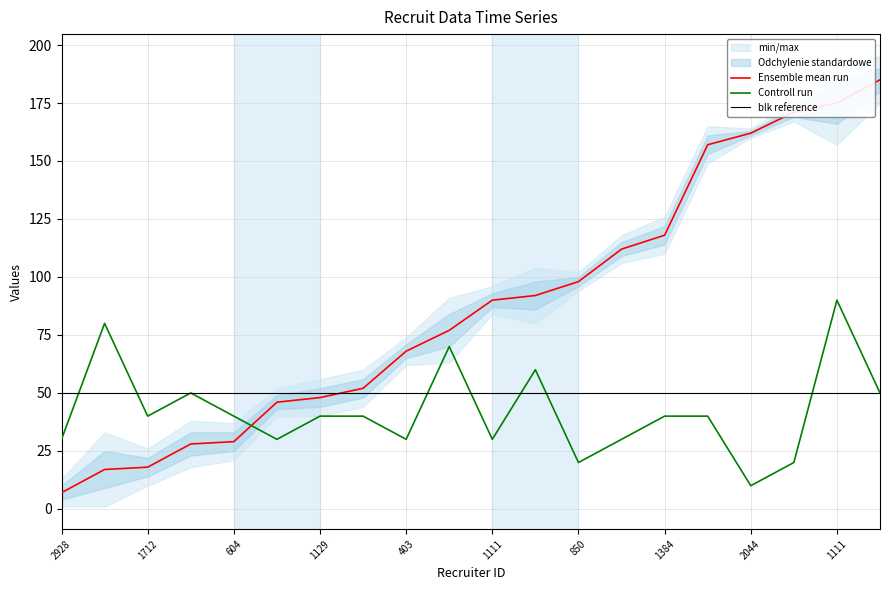

Which label corresponds to the smallest value in the chart?

2928